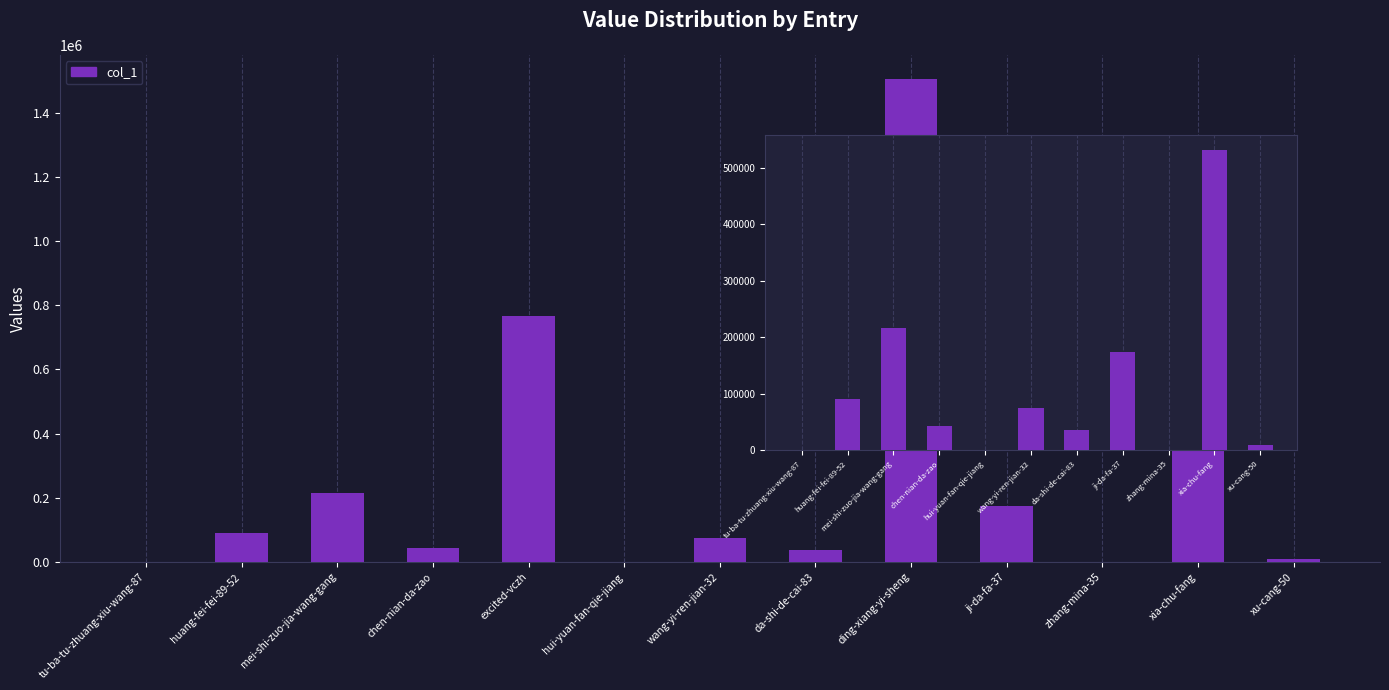

At which label is the value closest to 752906?

excited-vczh